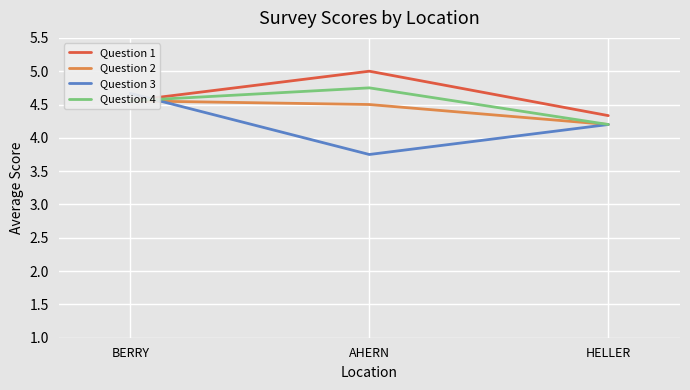

What is the label of the 3rd point from the left?

HELLER